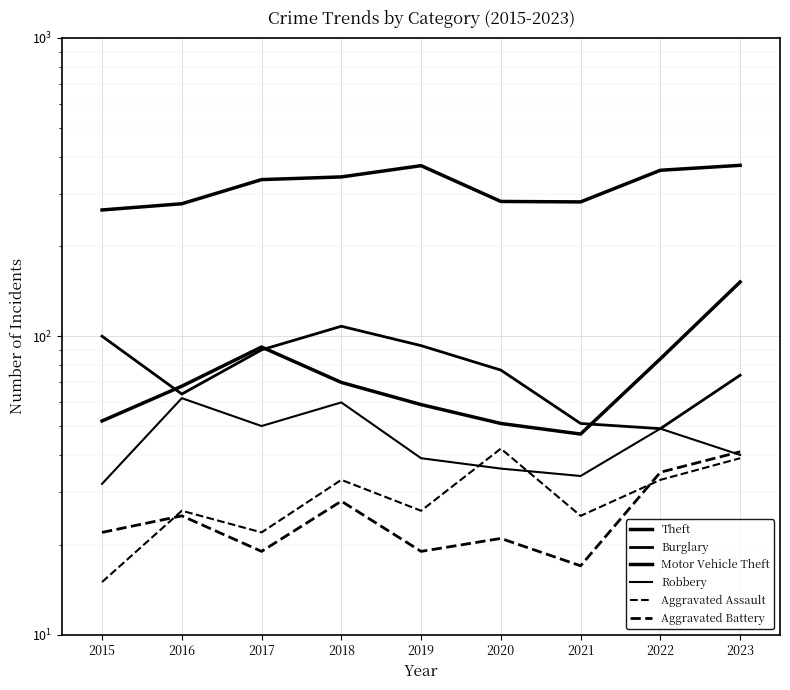

Reading right to left, list all the values displayed in this chart.

Theft: 2023=374	2022=360	2021=282	2020=283	2019=373	2018=342	2017=335	2016=278	2015=265
Burglary: 2023=74	2022=49	2021=51	2020=77	2019=93	2018=108	2017=90	2016=64	2015=100
Motor Vehicle Theft: 2023=152	2022=84	2021=47	2020=51	2019=59	2018=70	2017=92	2016=68	2015=52
Robbery: 2023=40	2022=49	2021=34	2020=36	2019=39	2018=60	2017=50	2016=62	2015=32
Aggravated Assault: 2023=39	2022=33	2021=25	2020=42	2019=26	2018=33	2017=22	2016=26	2015=15
Aggravated Battery: 2023=41	2022=35	2021=17	2020=21	2019=19	2018=28	2017=19	2016=25	2015=22